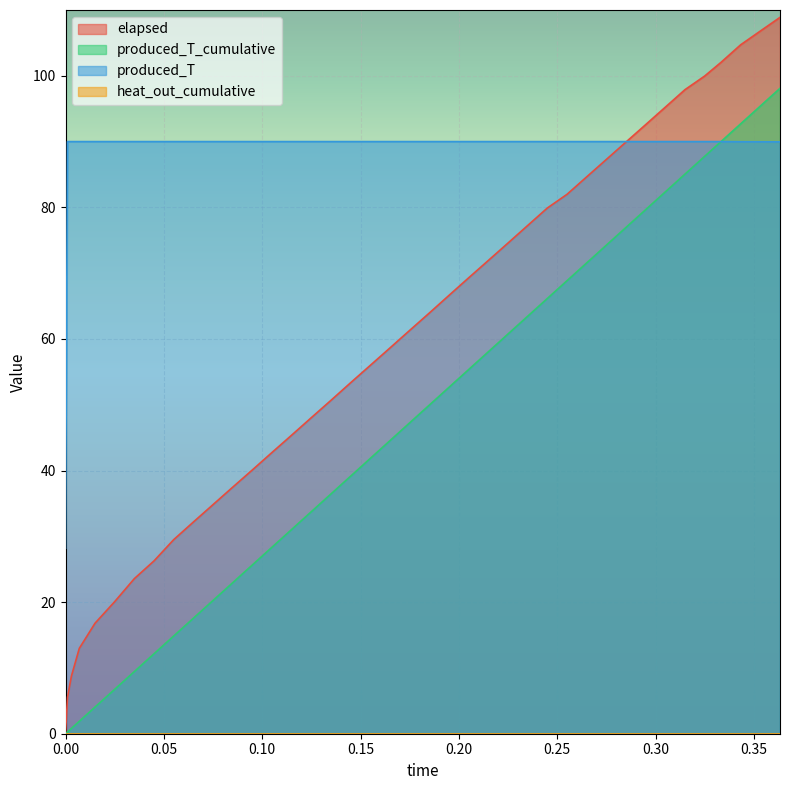

How many values in the produced_T_cumulative series are below 47?

20